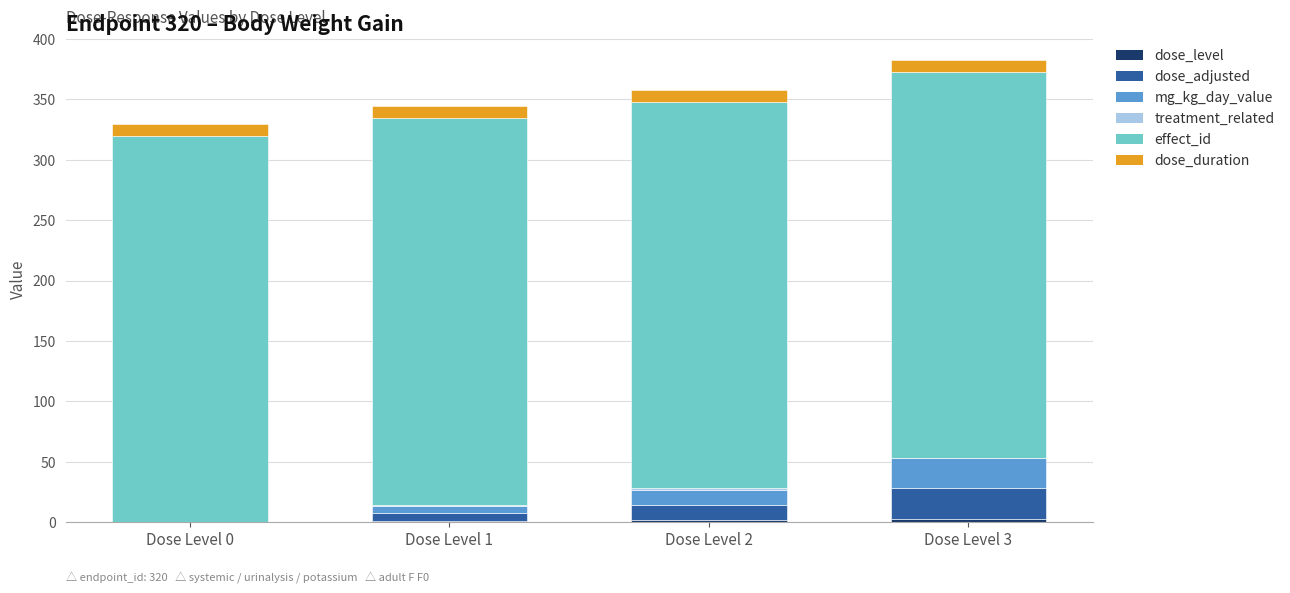

Count the number of data series in this chart.

6